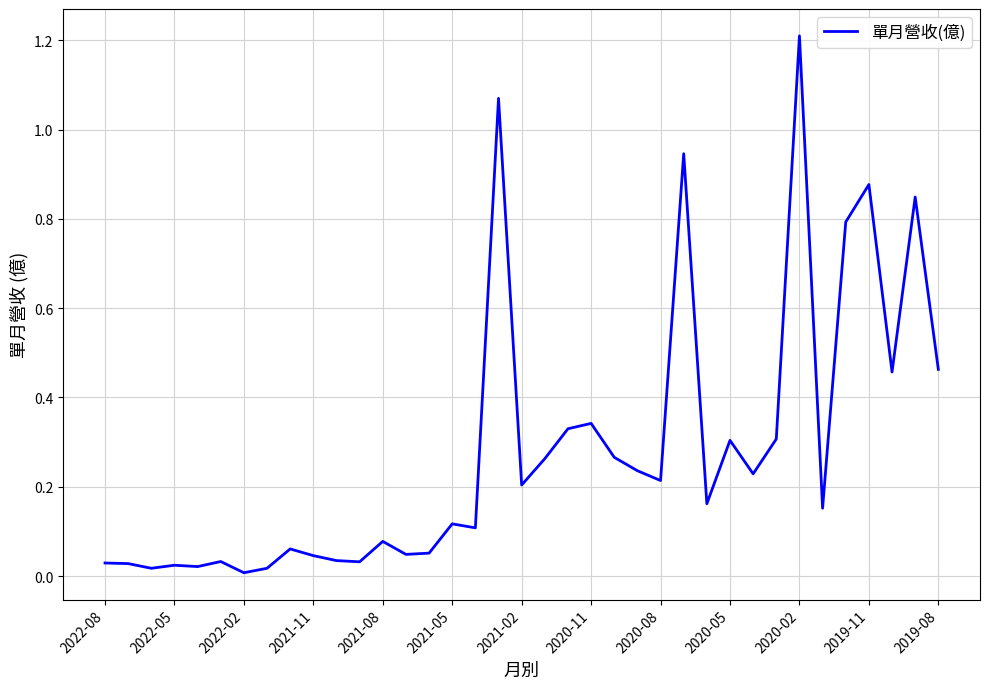

What is the maximum value shown in the chart?

1.2